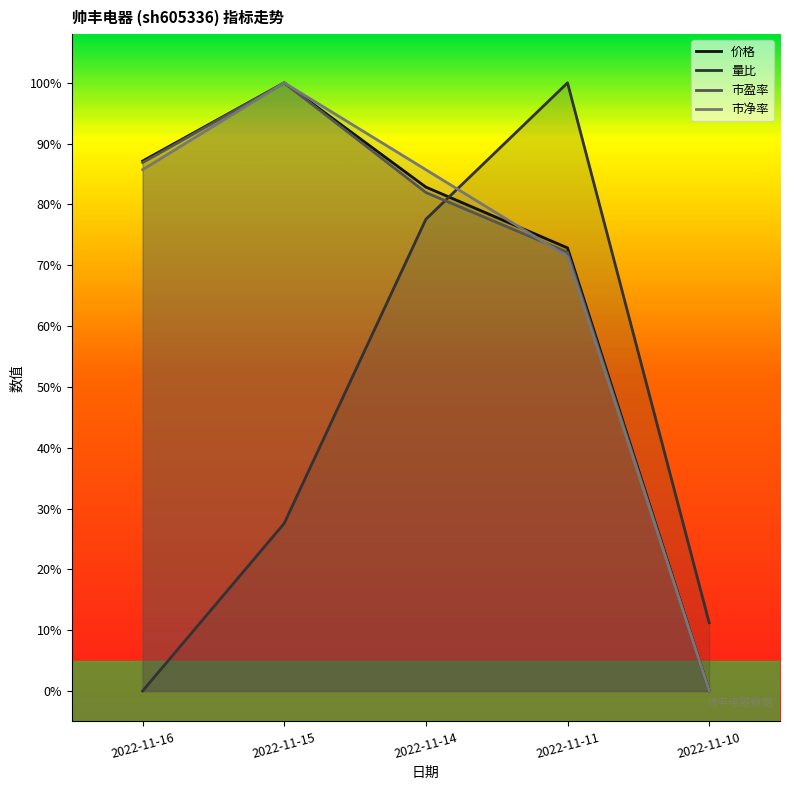

Is it true that 量比 equals 1.0 at 2022-11-11?

True